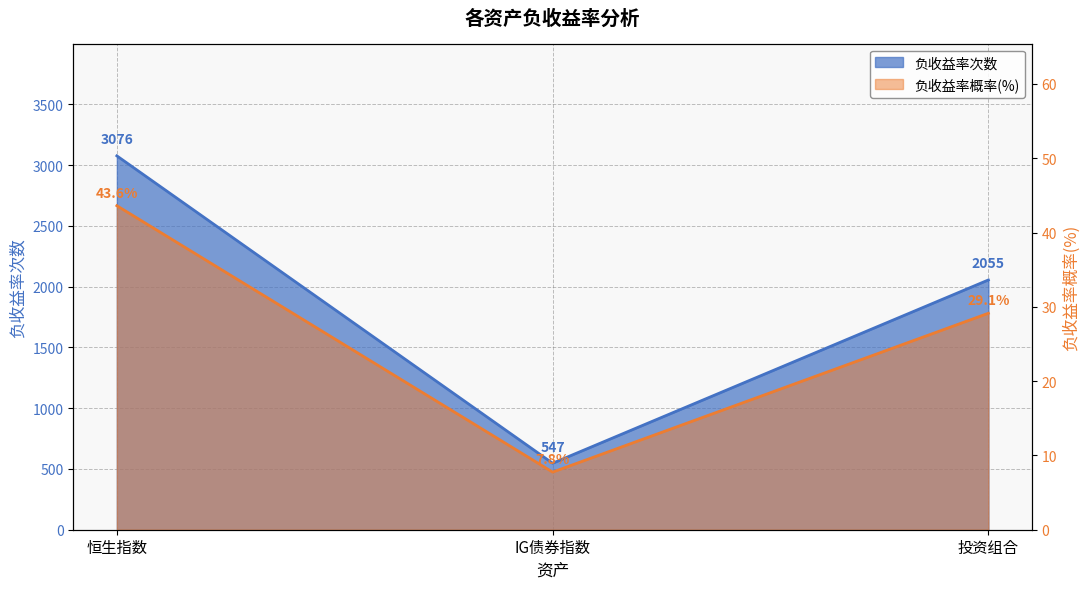

Is it true that 负收益率次数 equals 5530.1 at 恒生指数?

False